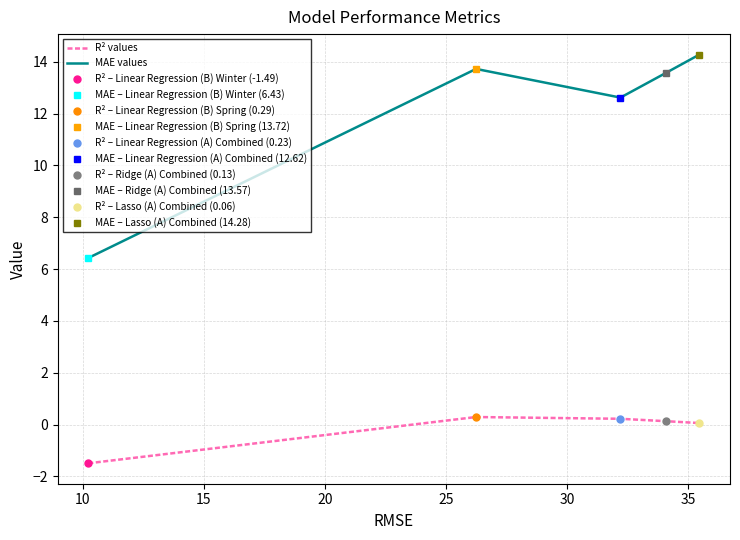

What is the value of the MAE values point at the 4th from the left?

13.6